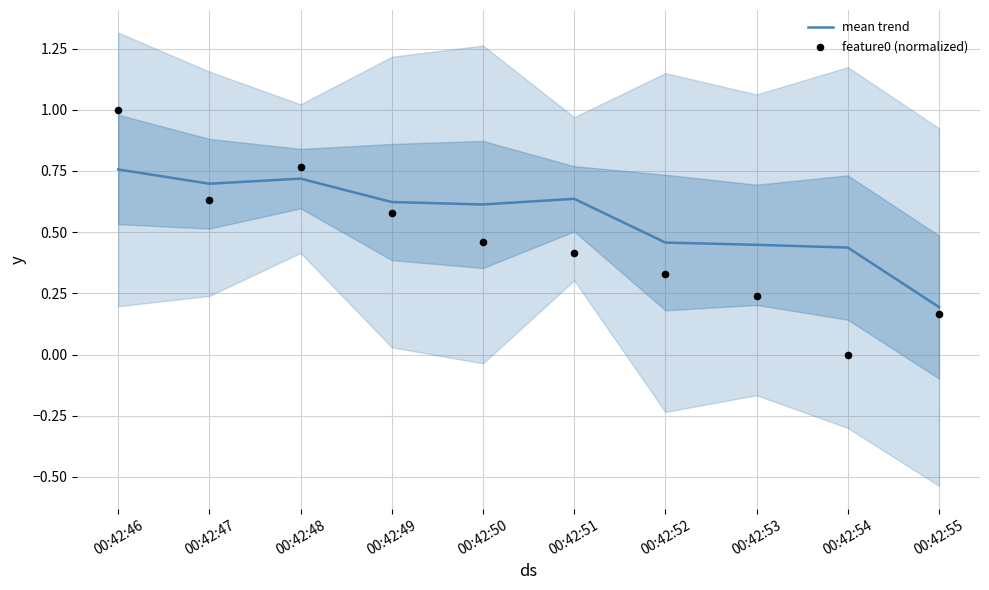

What is the total value across all series at 00:42:48?

1.5